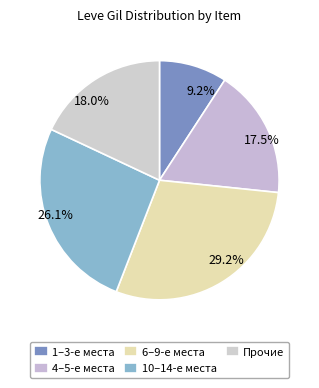

Count the number of slices in the pie.

5